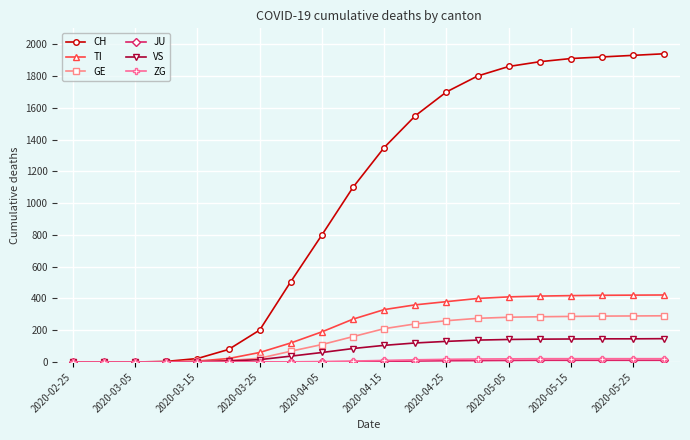

Which series has the largest range (max minus min)?

CH